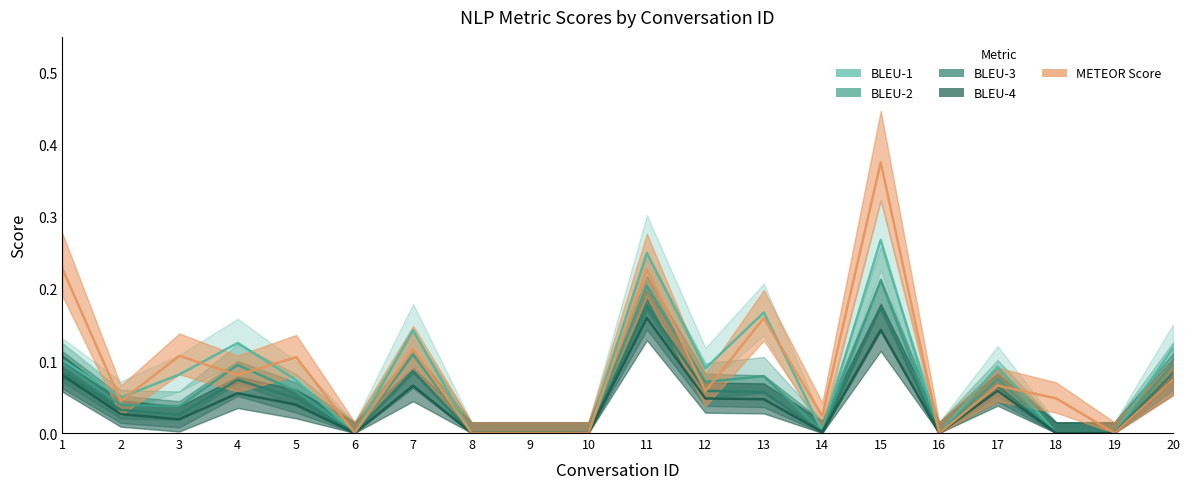

At which category does METEOR_Score reach its first local valley?

2